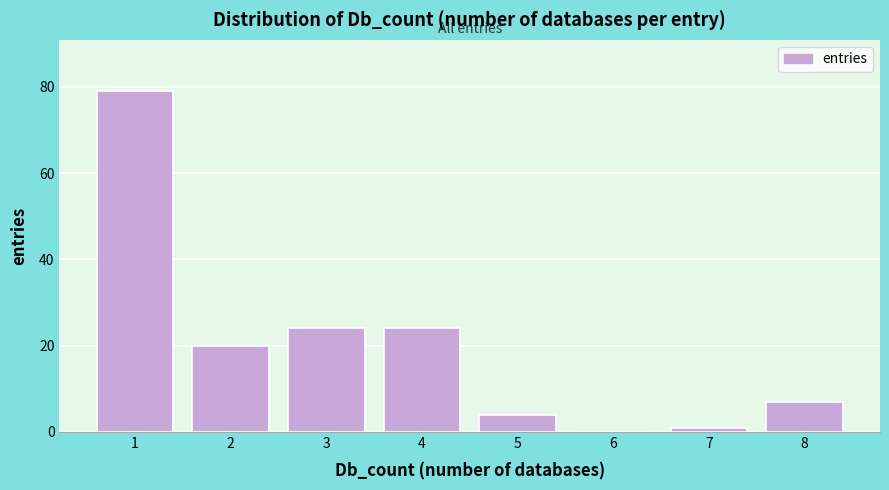

Reading left to right, transcribe all the data shown in this chart.

1=79	2=20	3=24	4=24	5=4	6=0	7=1	8=7